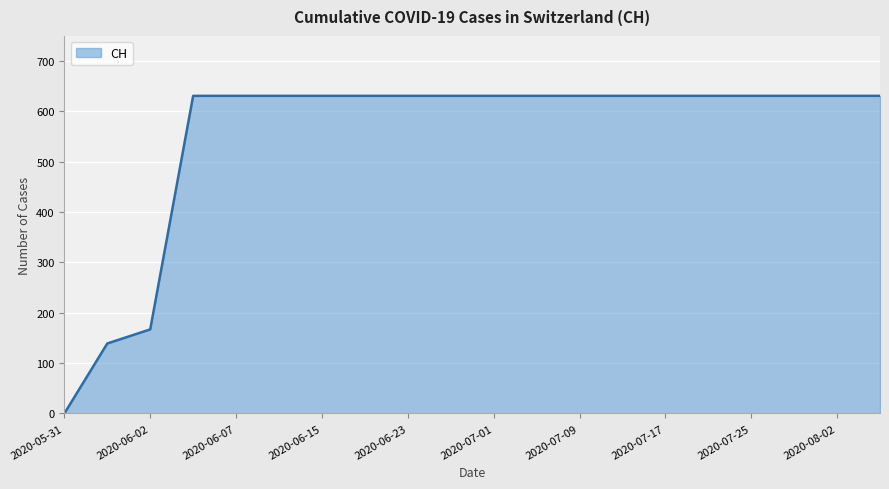

What is the greatest value displayed?

631